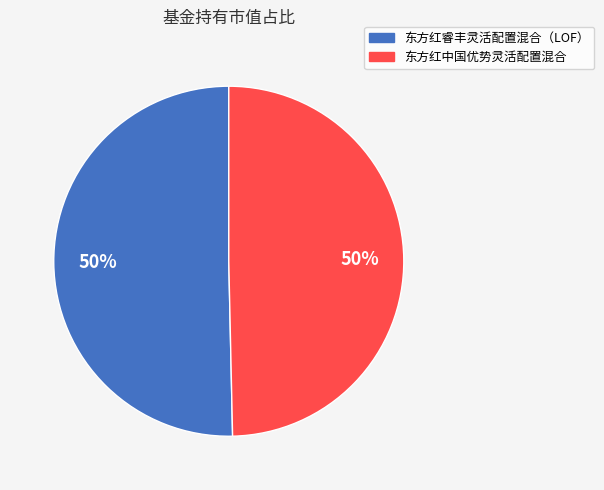

Is the sum of 东方红睿丰灵活配置混合（LOF） and 东方红中国优势灵活配置混合 greater than half?

Yes